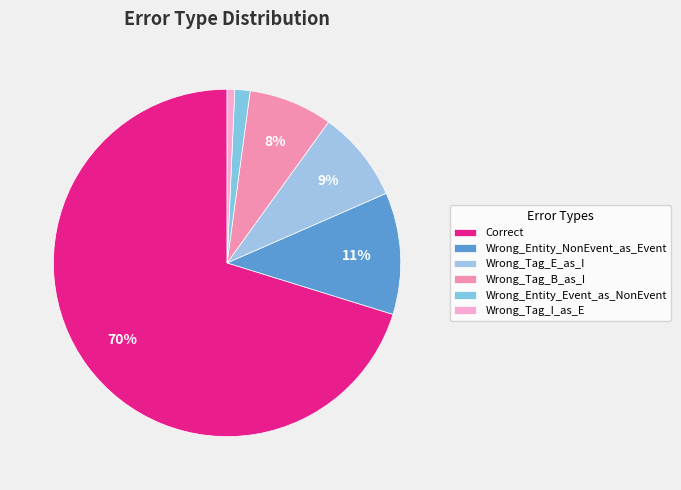

How many slices are in this pie chart?

6